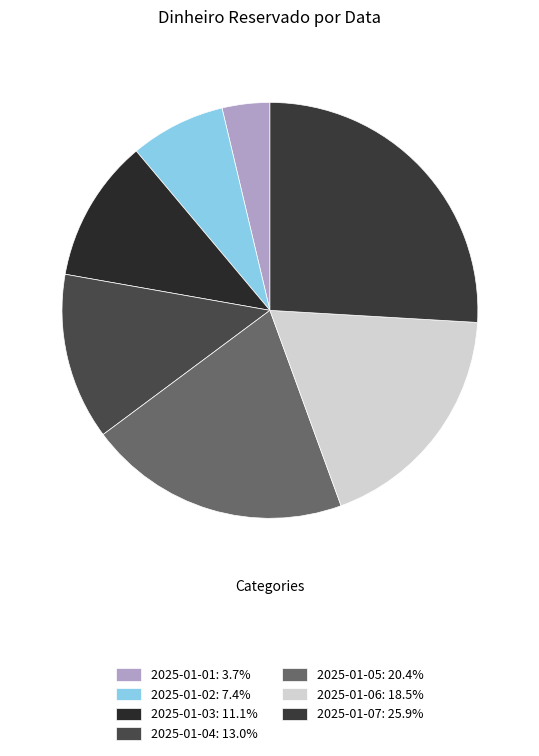

Is it true that 2025-01-01 is 13% of the pie?

False